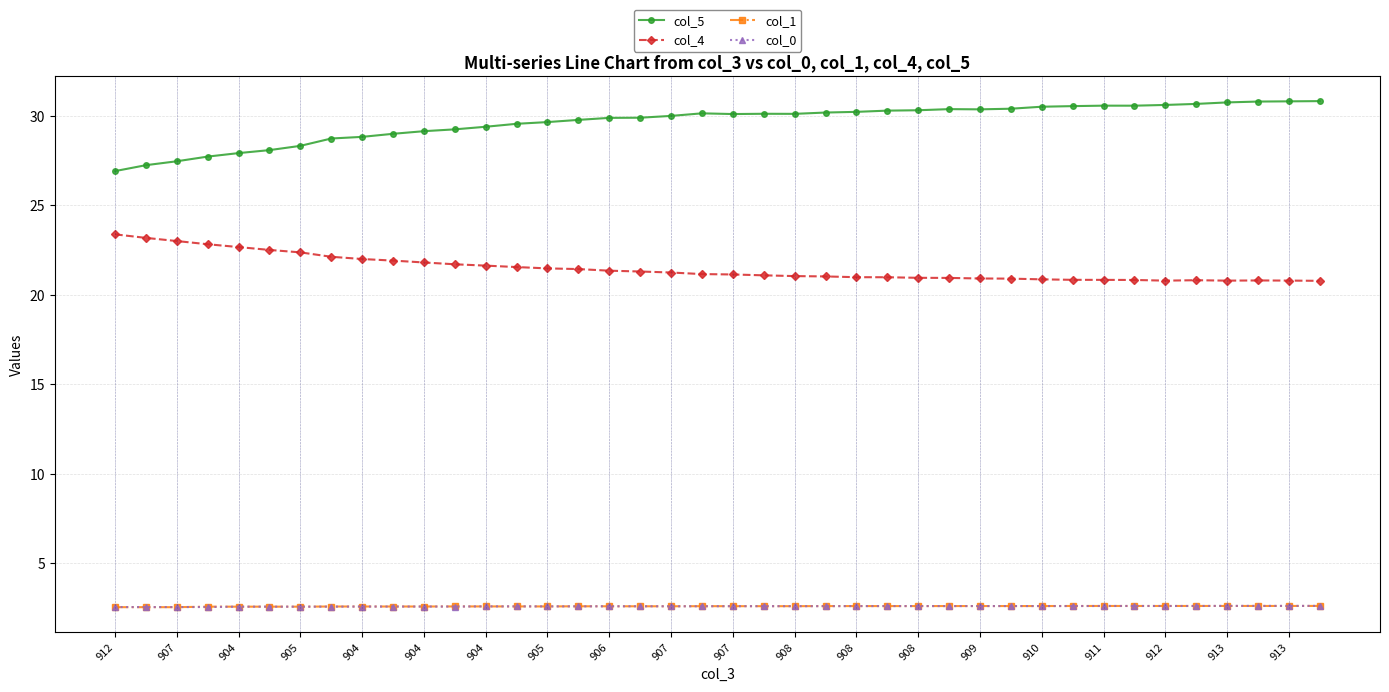

Which series has the largest total across all categories?

col_5